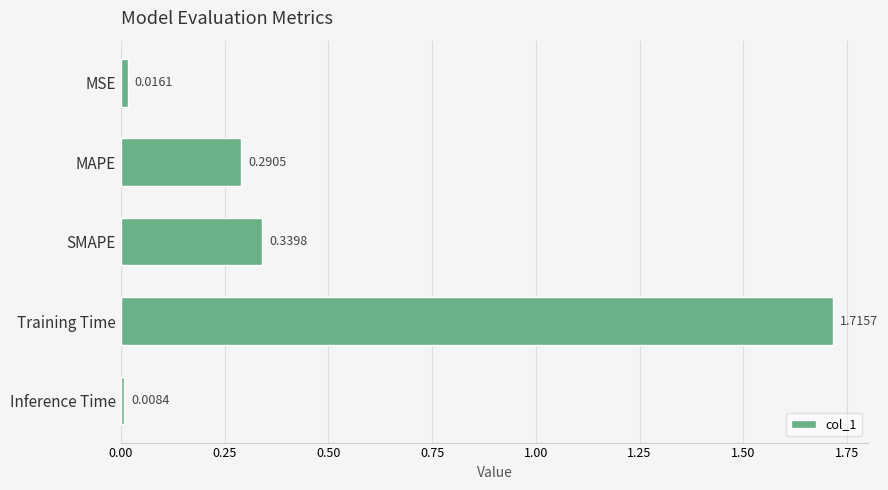

What is the label of the 3rd bar from the top?

SMAPE